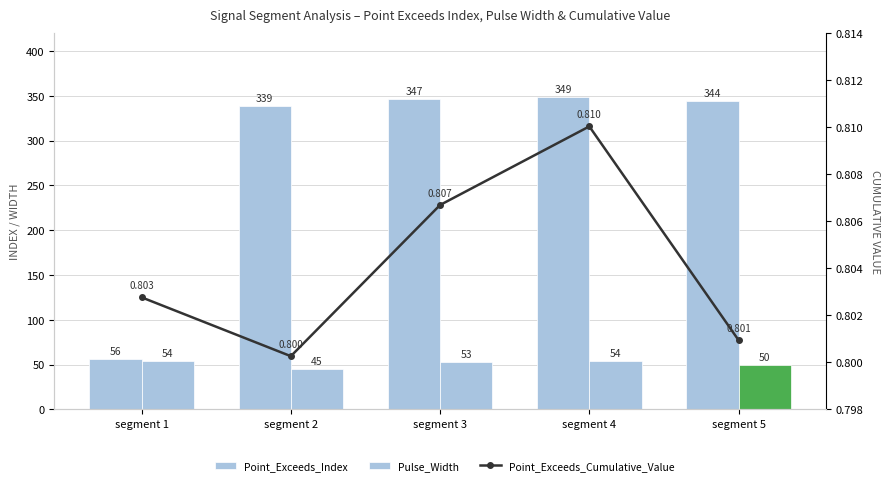

At how many categories does at least one series exceed 288?

4